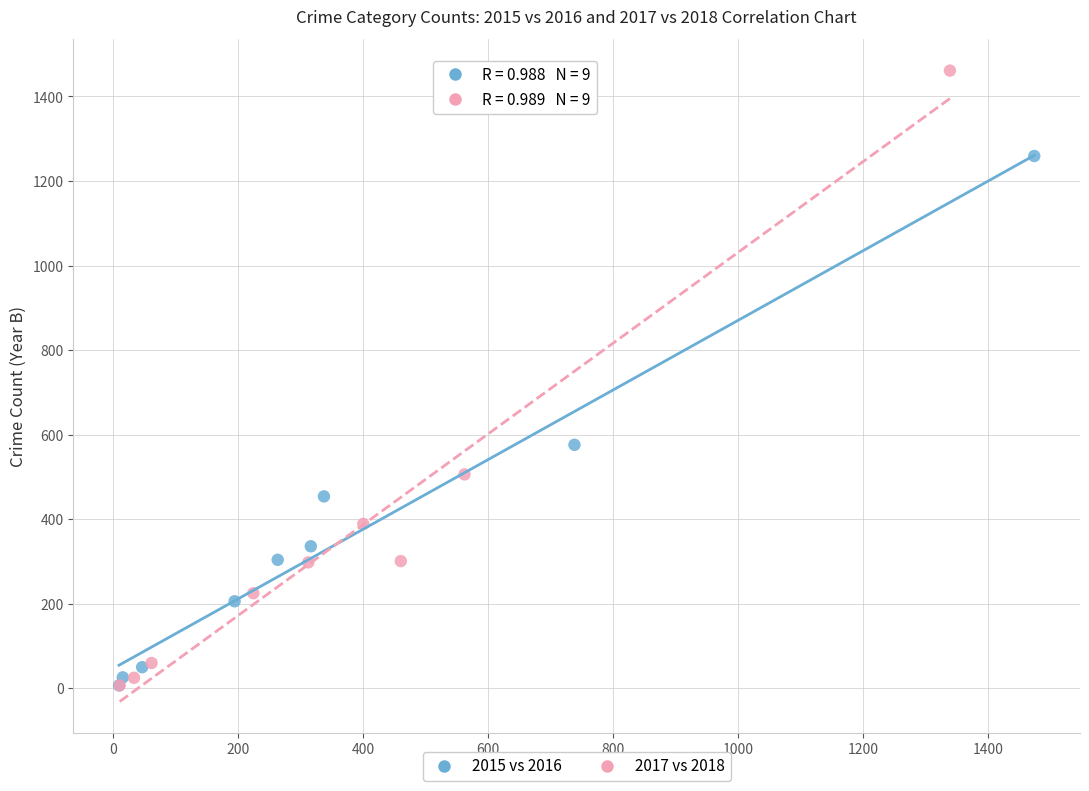

Which series contains the highest Y value?

2017 vs 2018